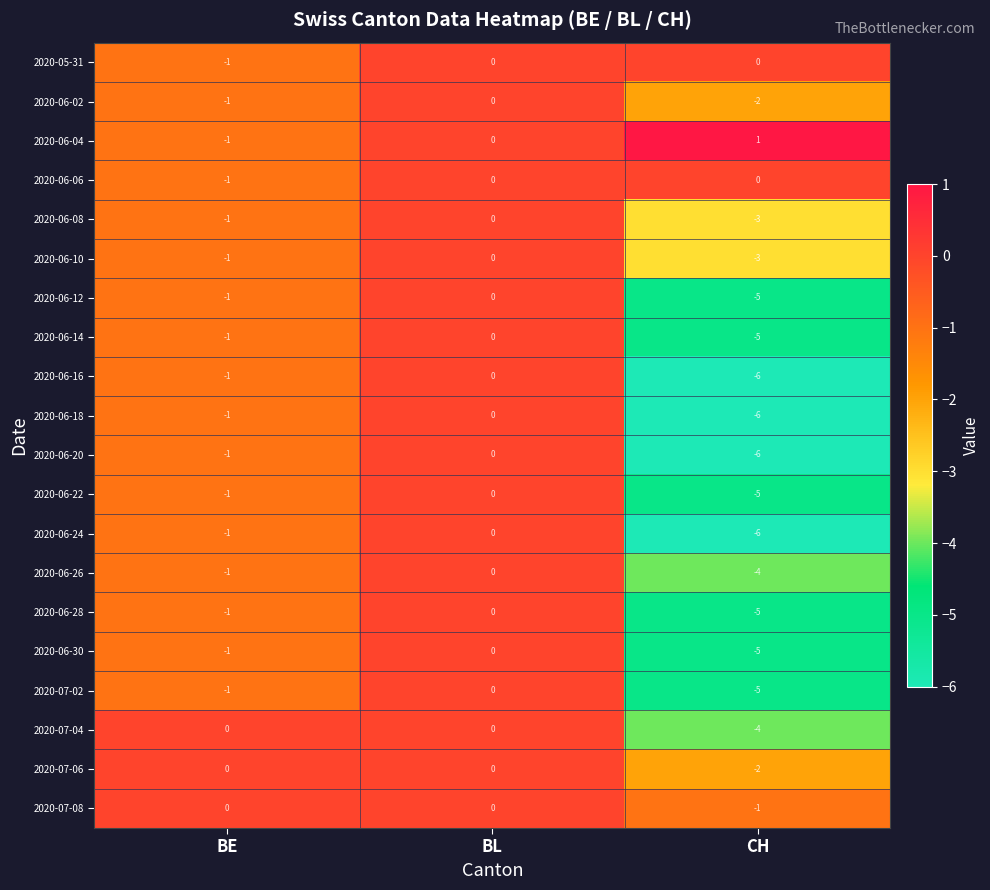

Where does the 2020-06-14 series first go above -1?

BL